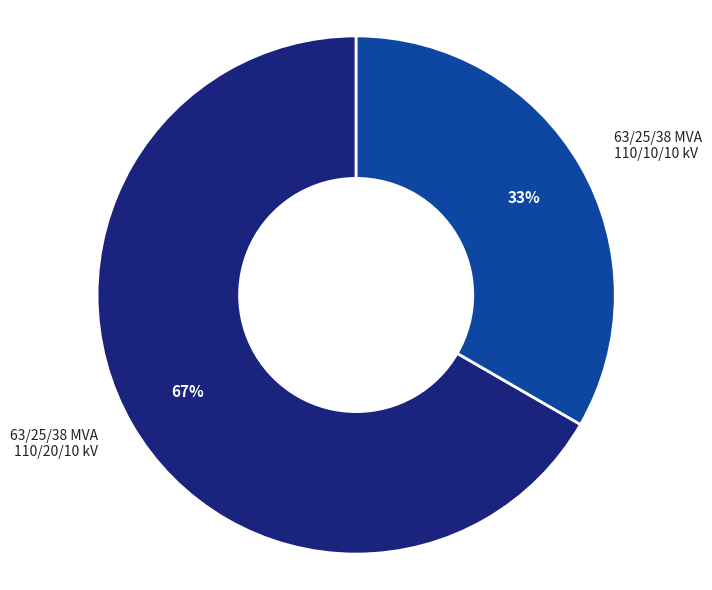

Approximately how many times larger is the value at 63/25/38 MVA 110/10/10 kV compared to 63/25/38 MVA 110/20/10 kV?

0.5